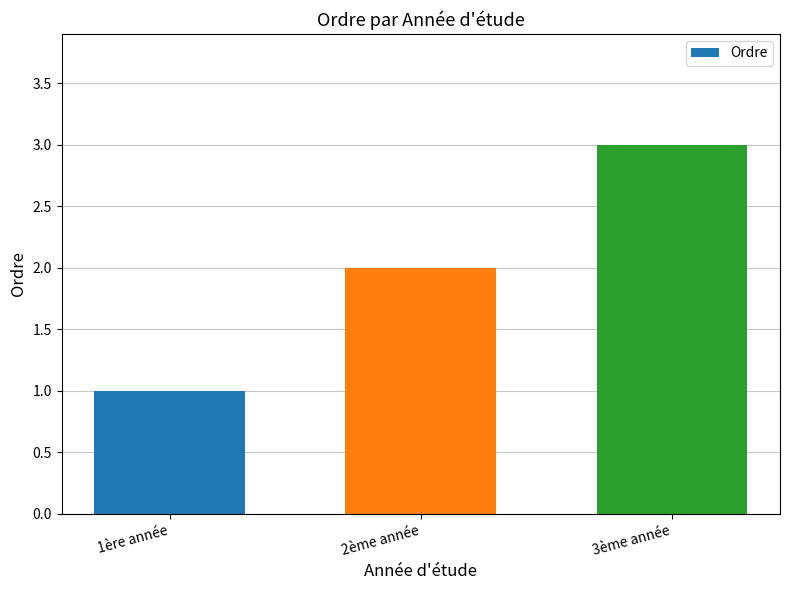

Reading right to left, list all the values displayed in this chart.

3ème année=3	2ème année=2	1ère année=1